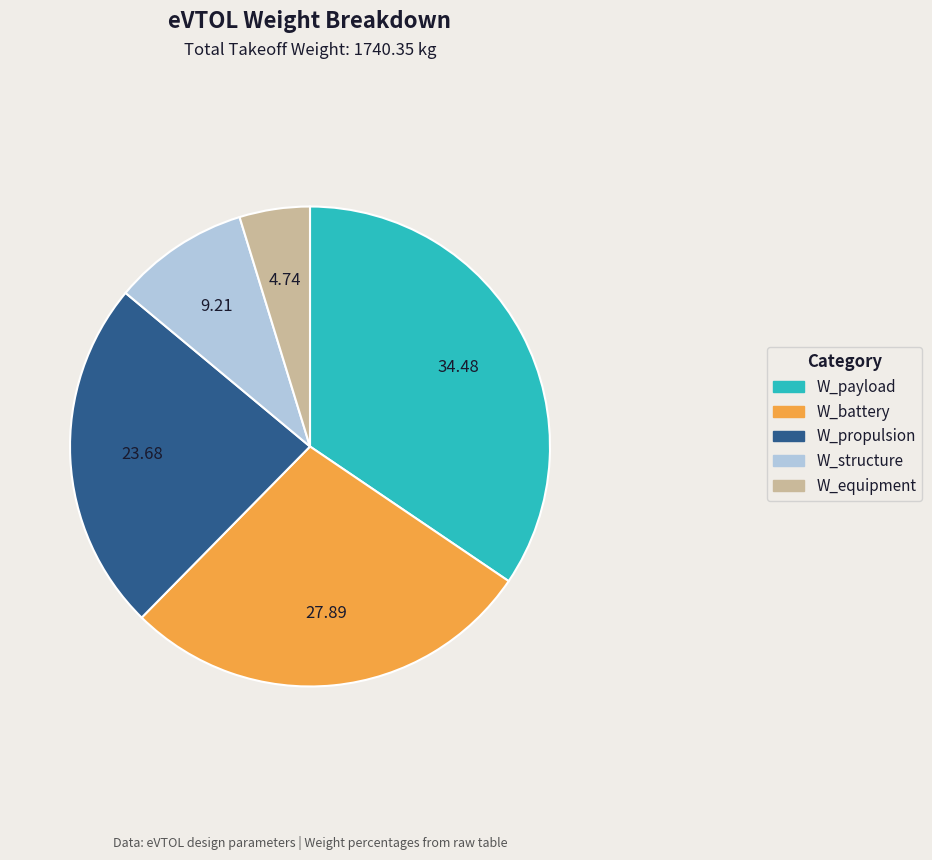

Is there any slice that represents more than half of the pie?

No